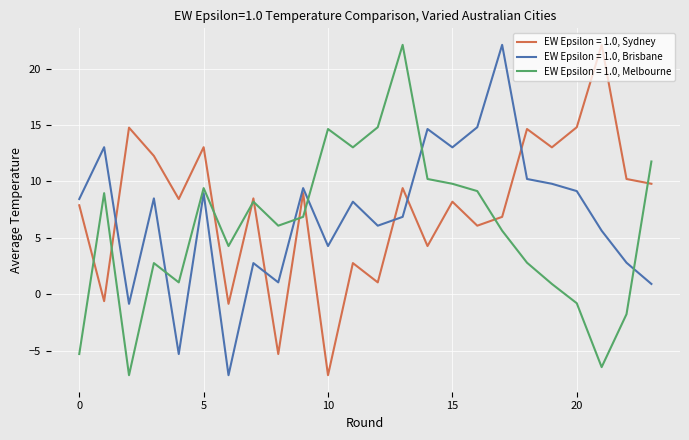

True or false: EW Epsilon = 1.0, Melbourne and EW Epsilon = 1.0, Brisbane cross at least once.

True